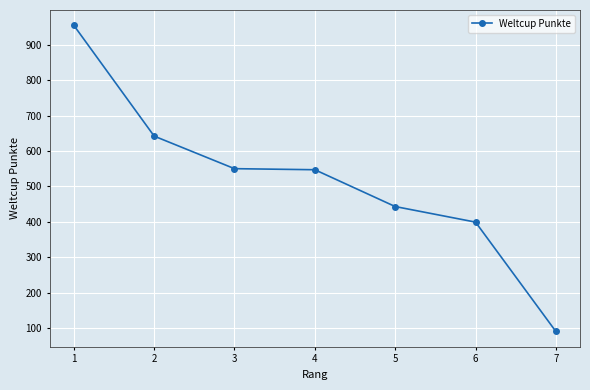

What is the sum of all values?

3626